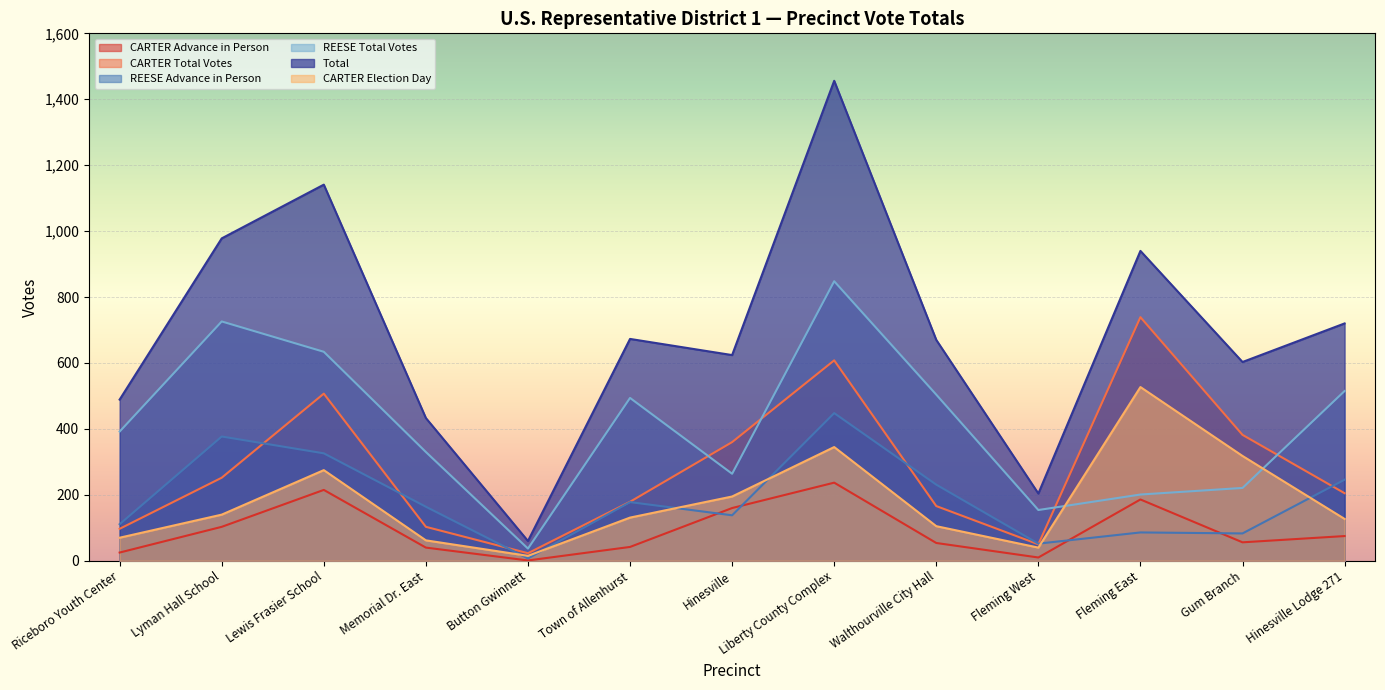

At which category does Total reach its first local valley?

Button Gwinnett